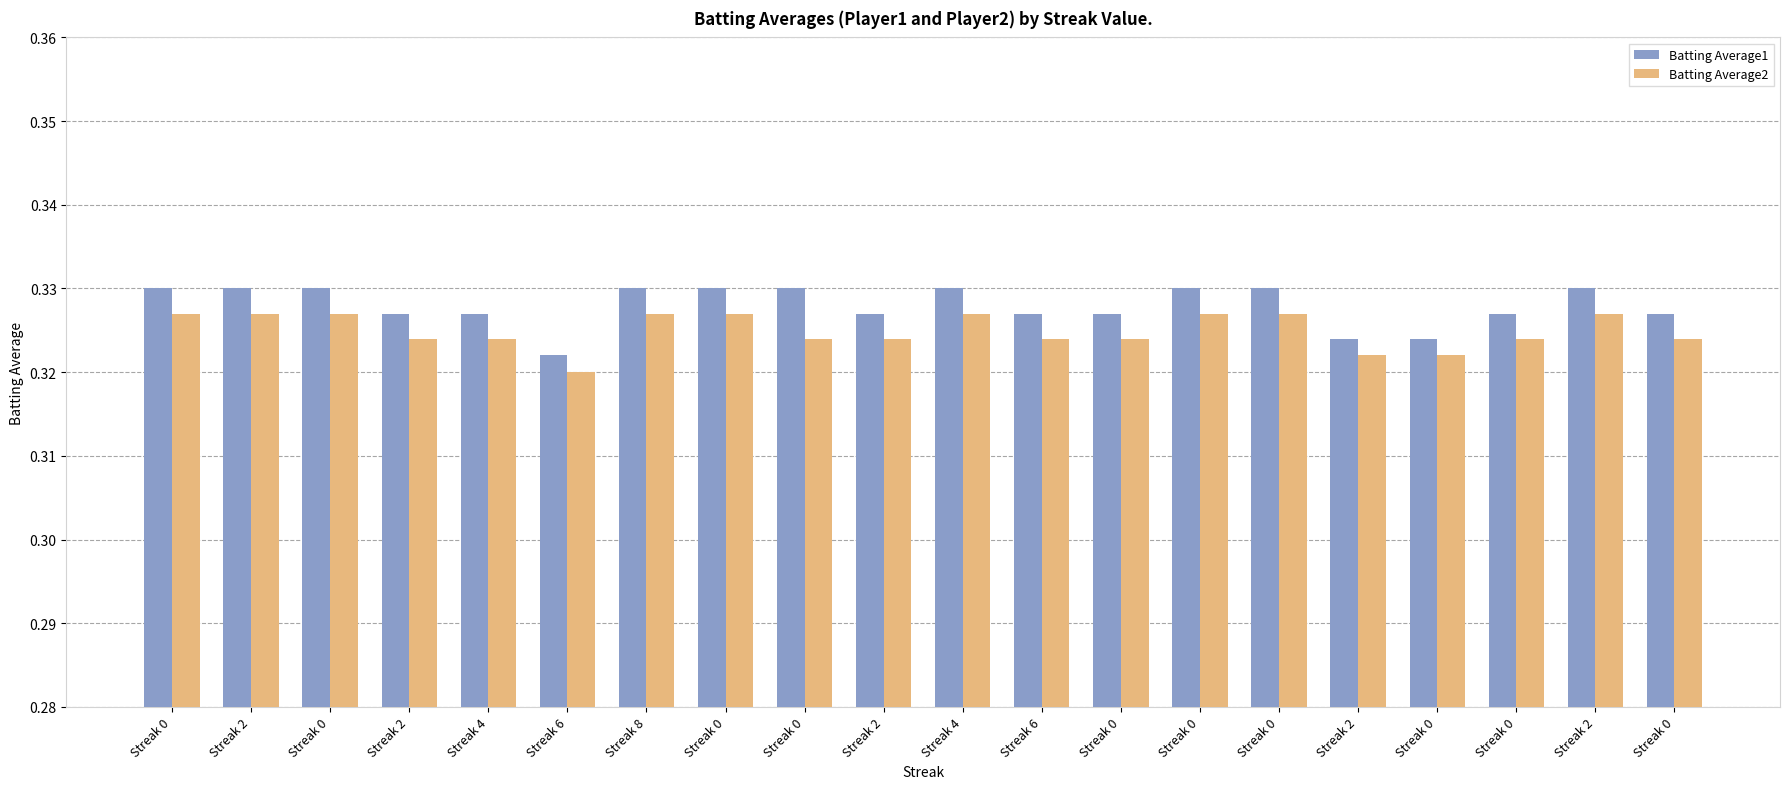

Is it true that Batting Average1 equals 0.4 at Streak 0?

False